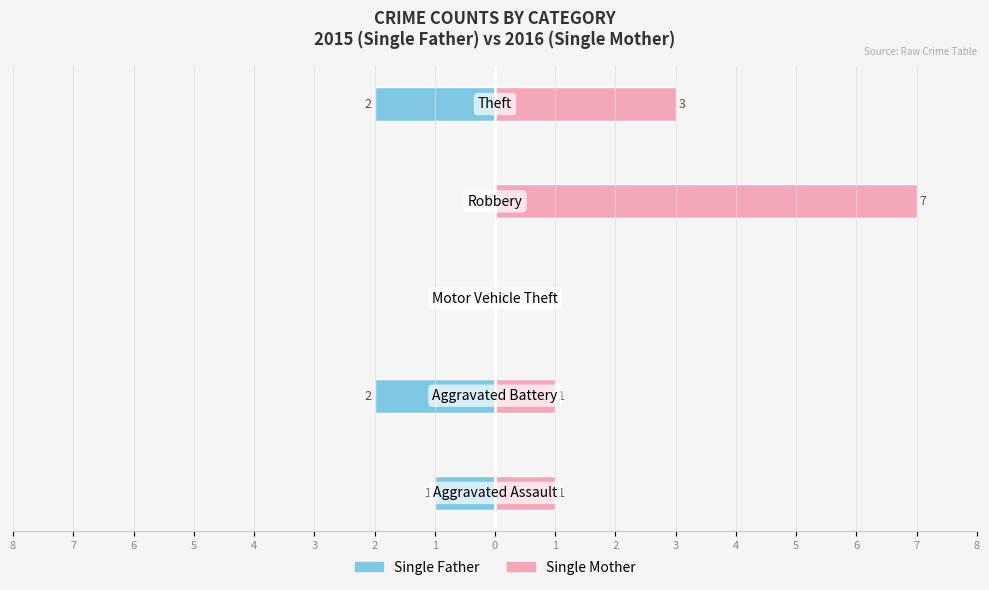

How many values in the Single Father series exceed -1?

2